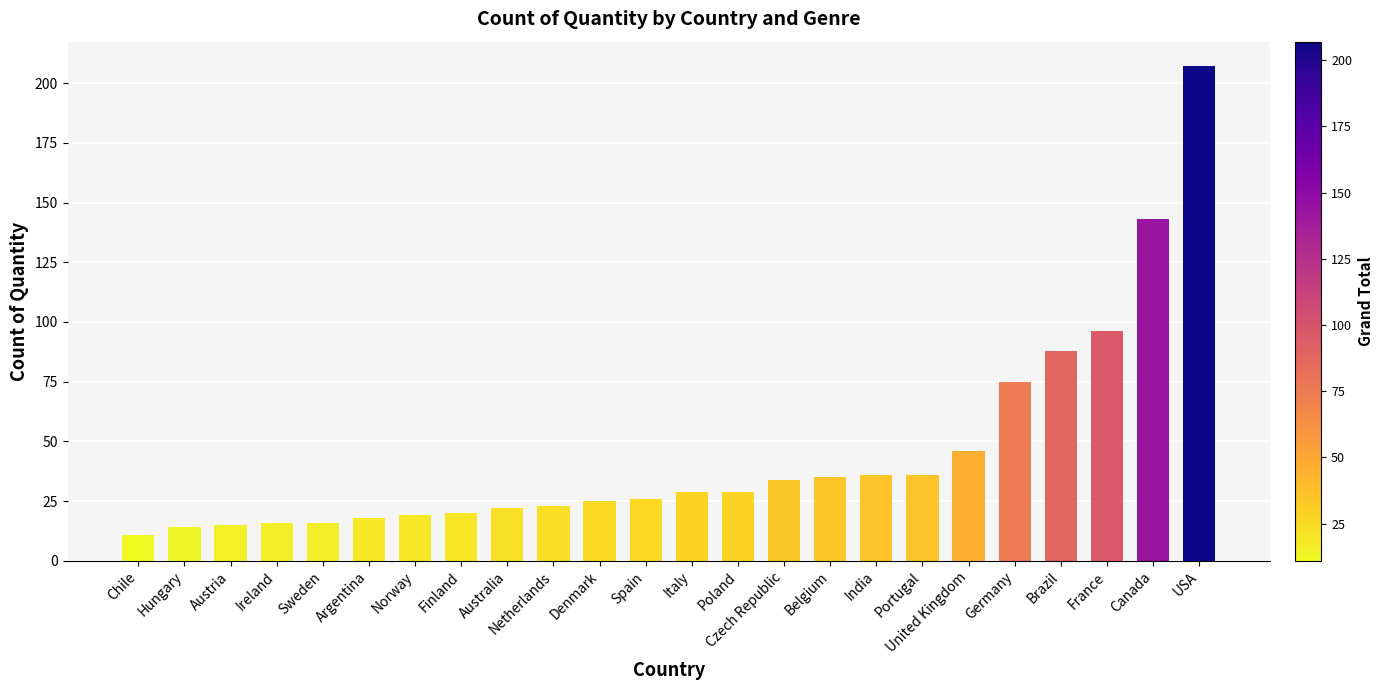

What is the difference between the maximum and minimum values?

196